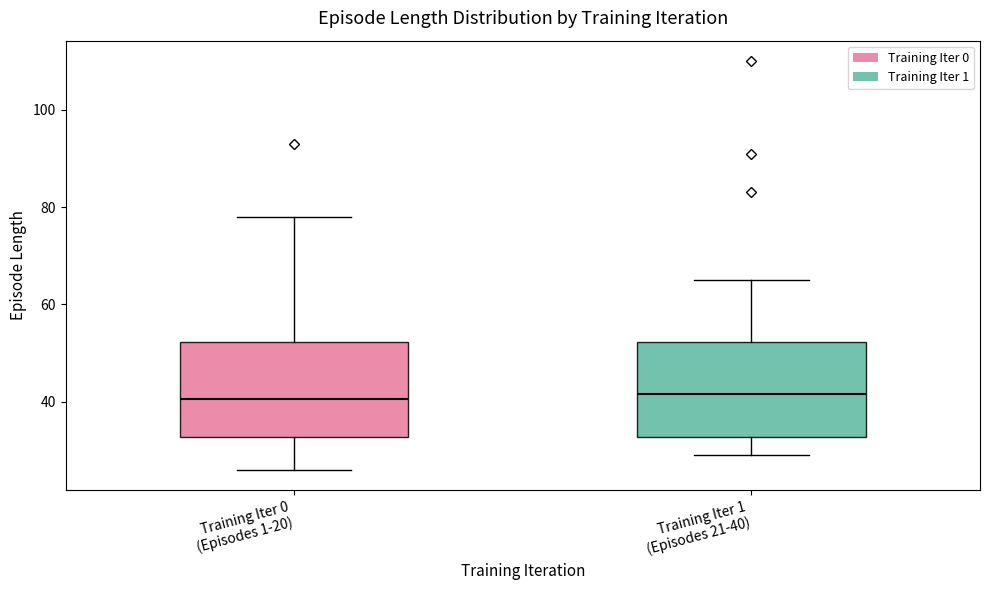

Reading left to right, read every box against the y-axis: the position of its median line, the range the box covers, and the ends of its whiskers. The values are not printed on the chart, so give them approximately, as read against the axis.

Training Iter 0 (Episodes 1-20): median 40, box 32 to 52, whiskers 26 to 78
Training Iter 1 (Episodes 21-40): median 42, box 32 to 52, whiskers 30 to 66